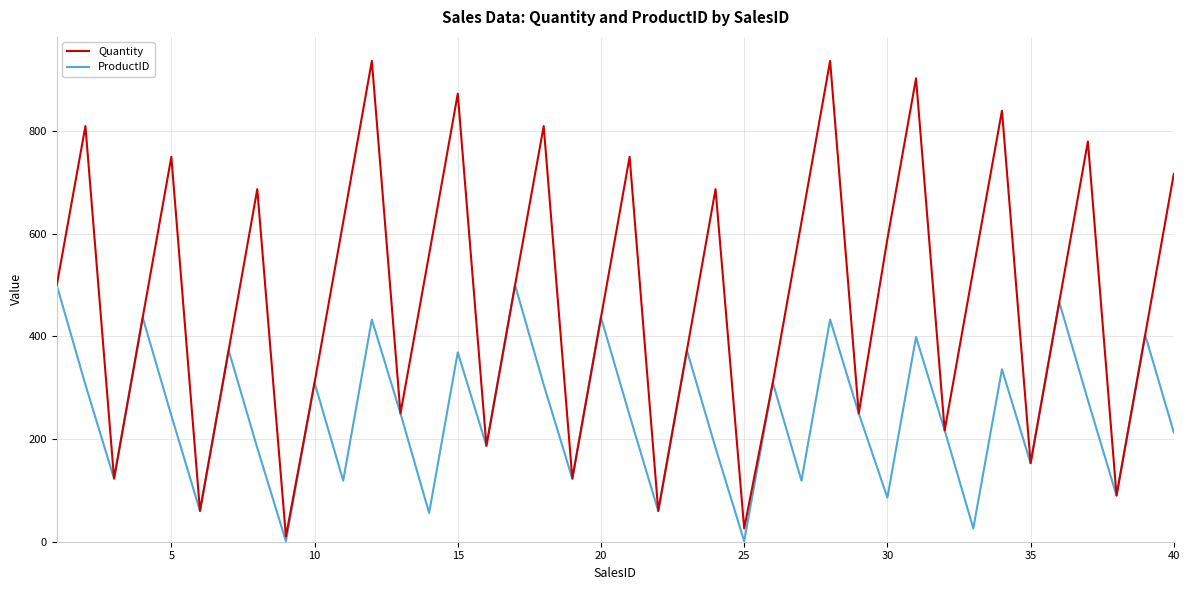

Which series has the largest total across all categories?

Quantity